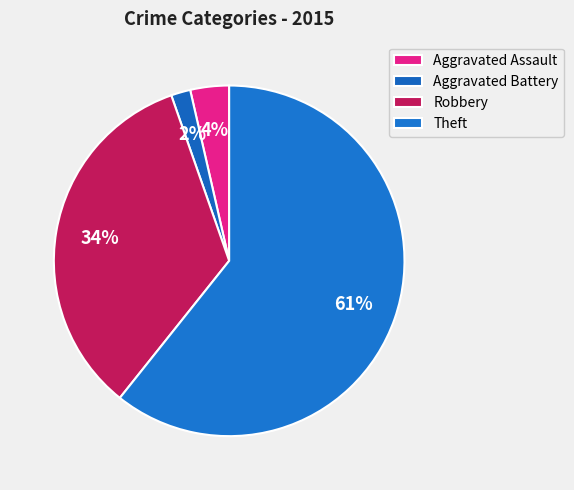

To the nearest percent, what portion does Aggravated Battery represent?

2%